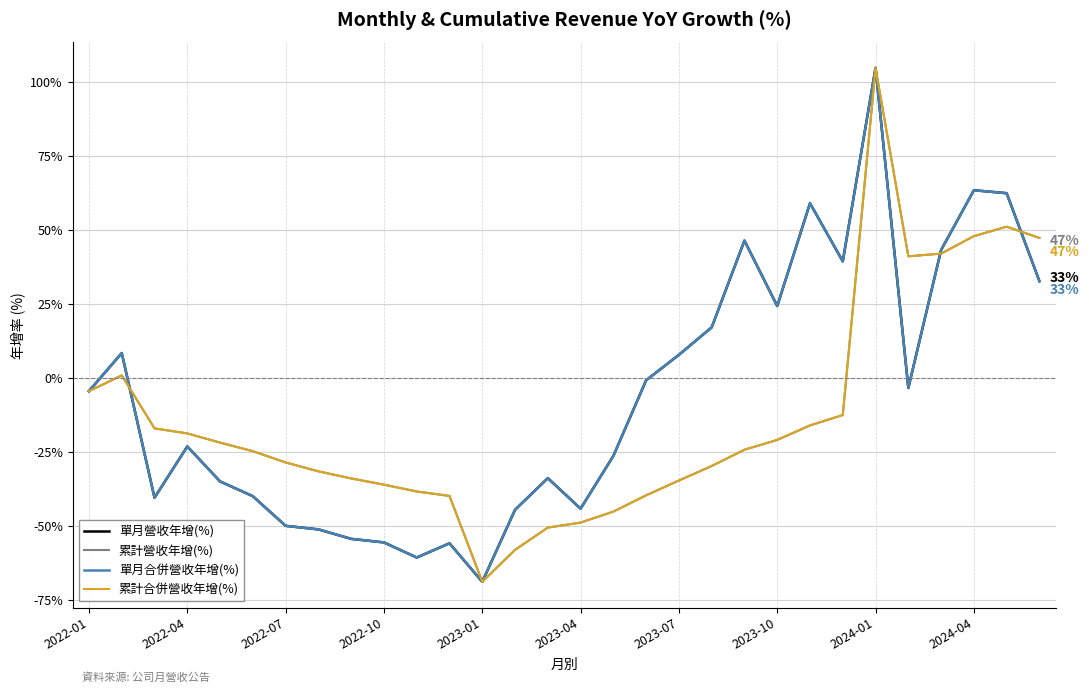

How many times do 累計營收年增(%) and 單月合併營收年增(%) cross each other?

3